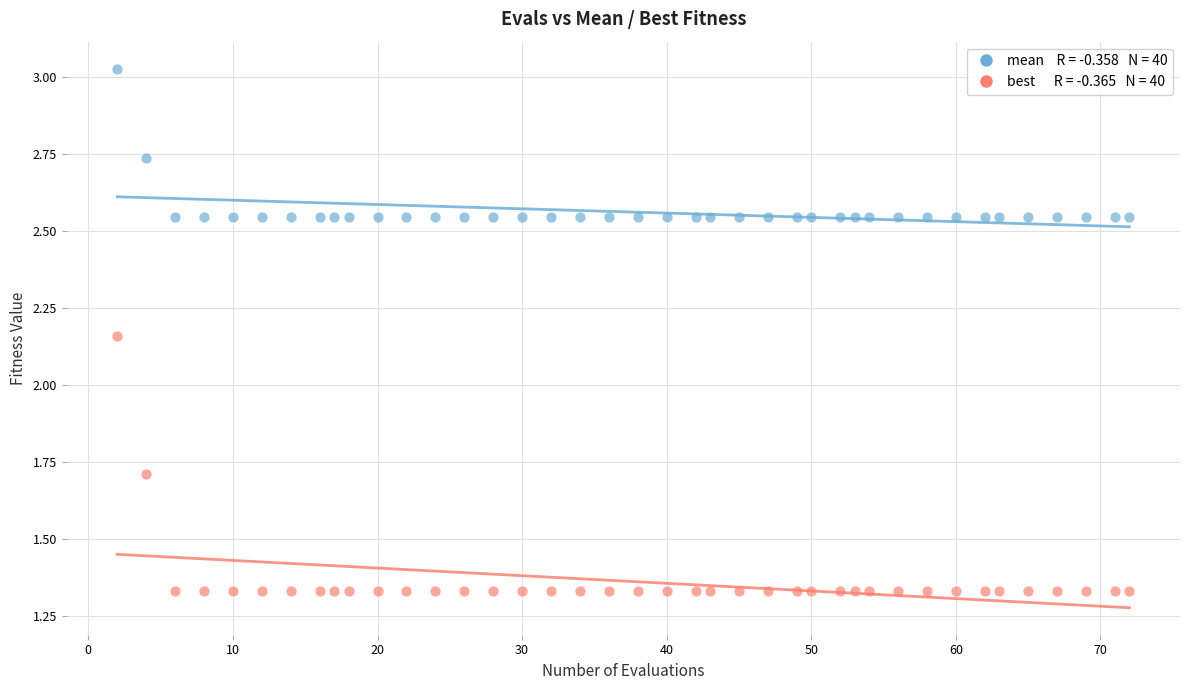

Across all data points, what is the range of X values (max minus min)?

70.0